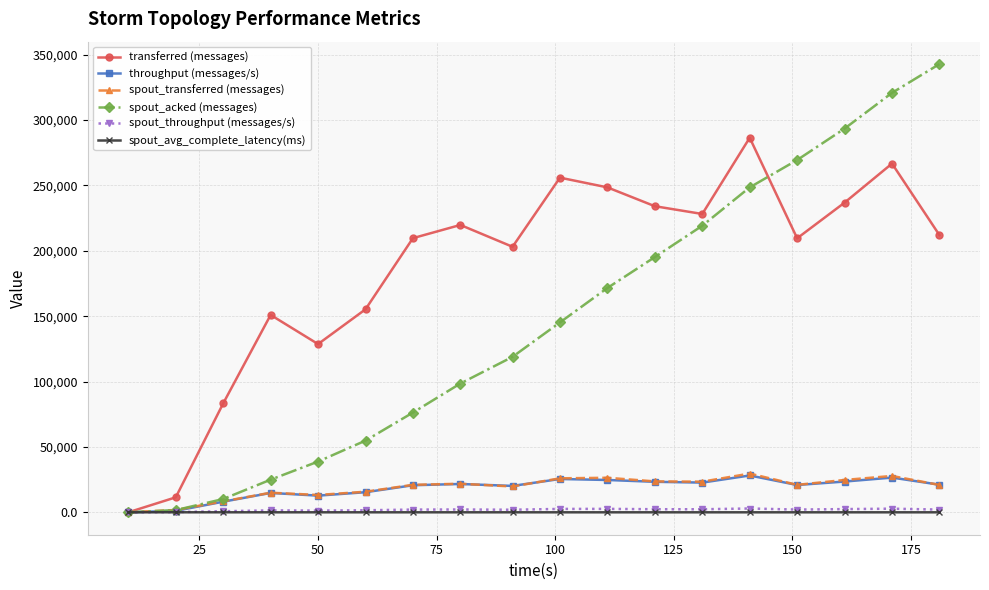

At how many categories does at least one series exceed 63343?

16